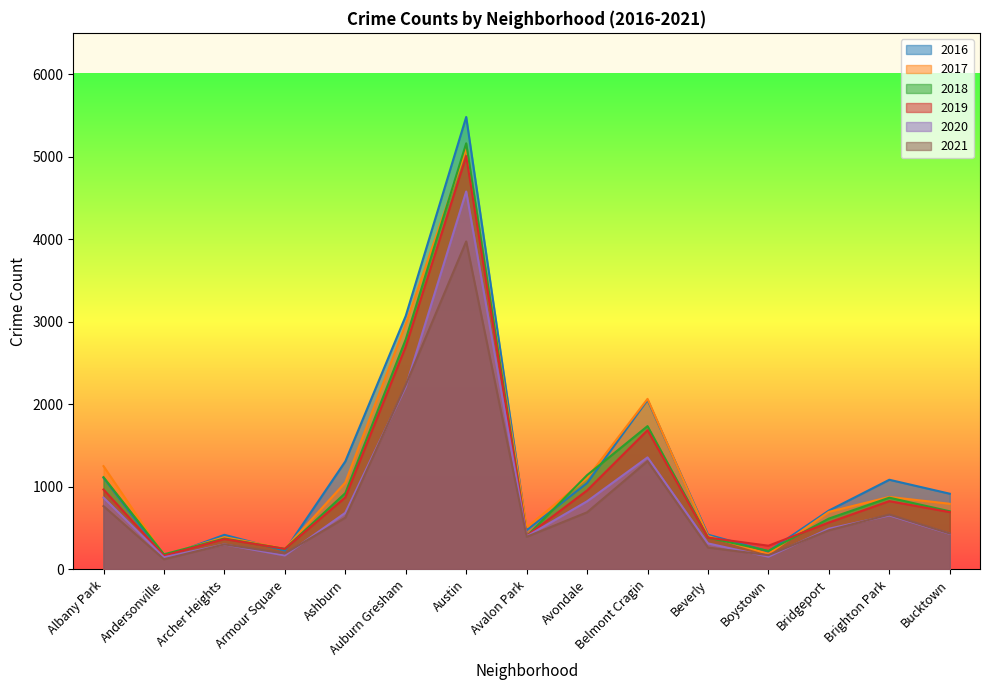

In 2017, how many points are lower than both neighbors (excluding endpoints)?

4